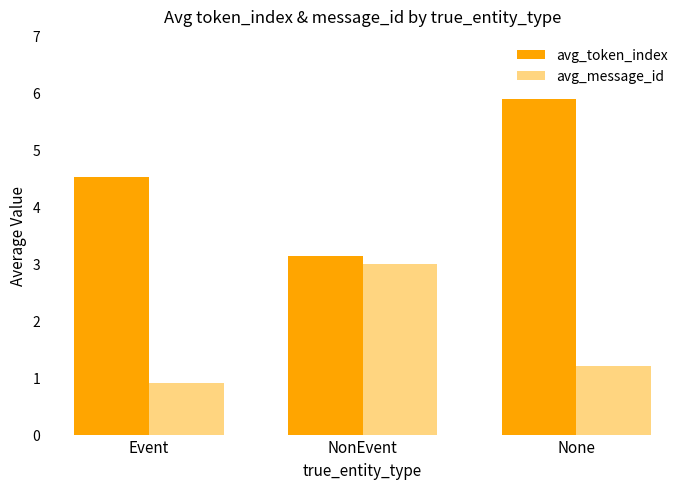

Does the chart contain any negative values?

No